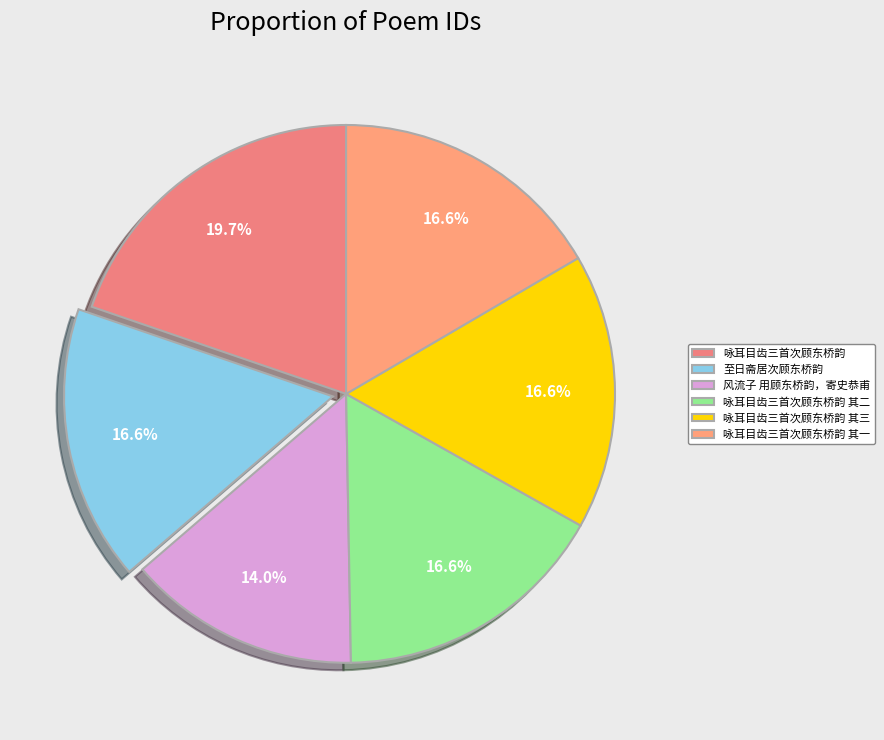

How many segments does this pie chart have?

6